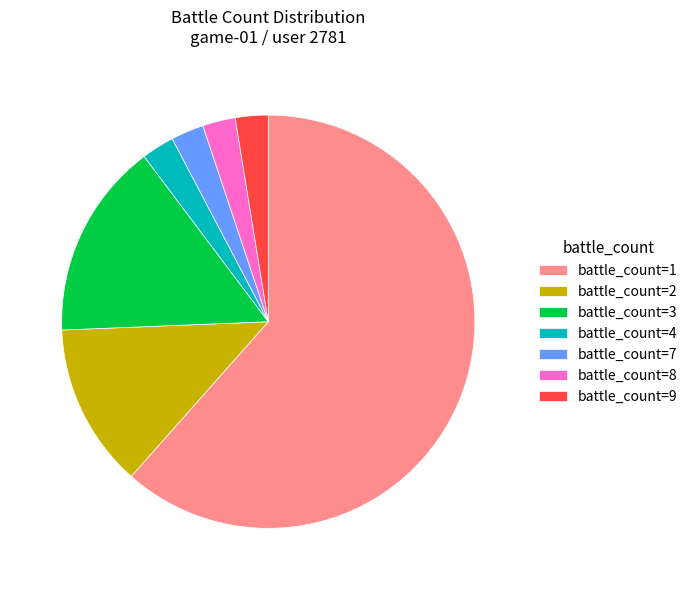

What is the majority slice?

battle_count=1